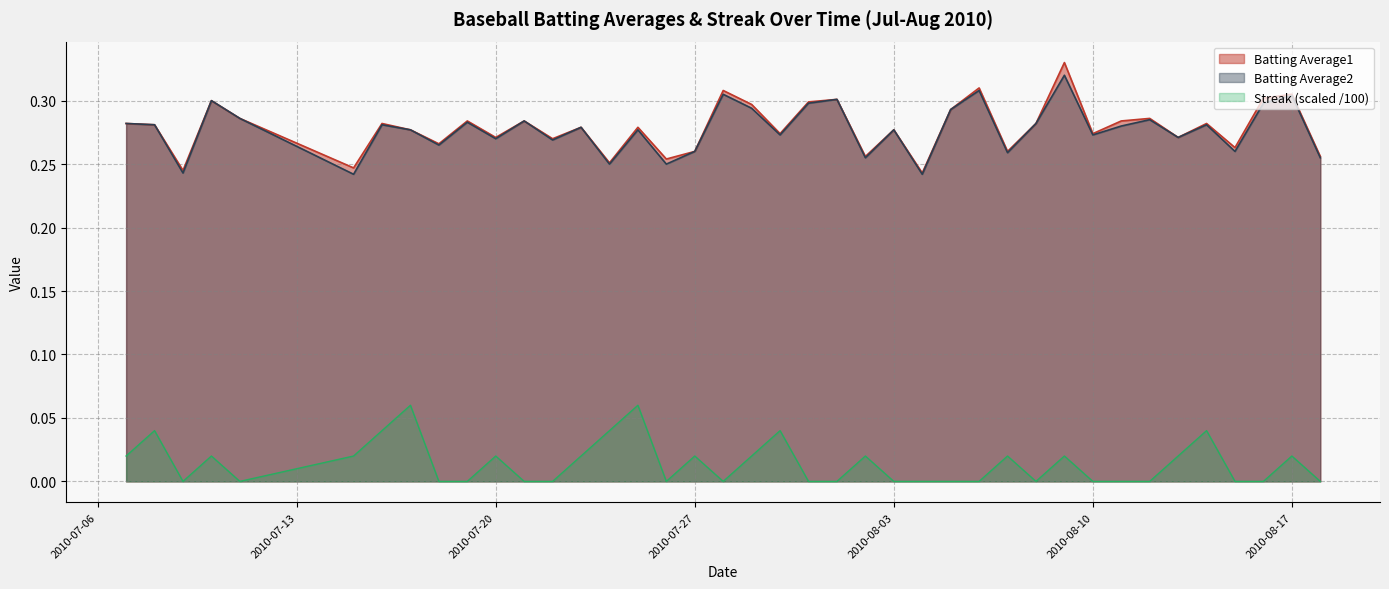

Between 2010-07-17 and 2010-07-18, which is larger?

2010-07-17